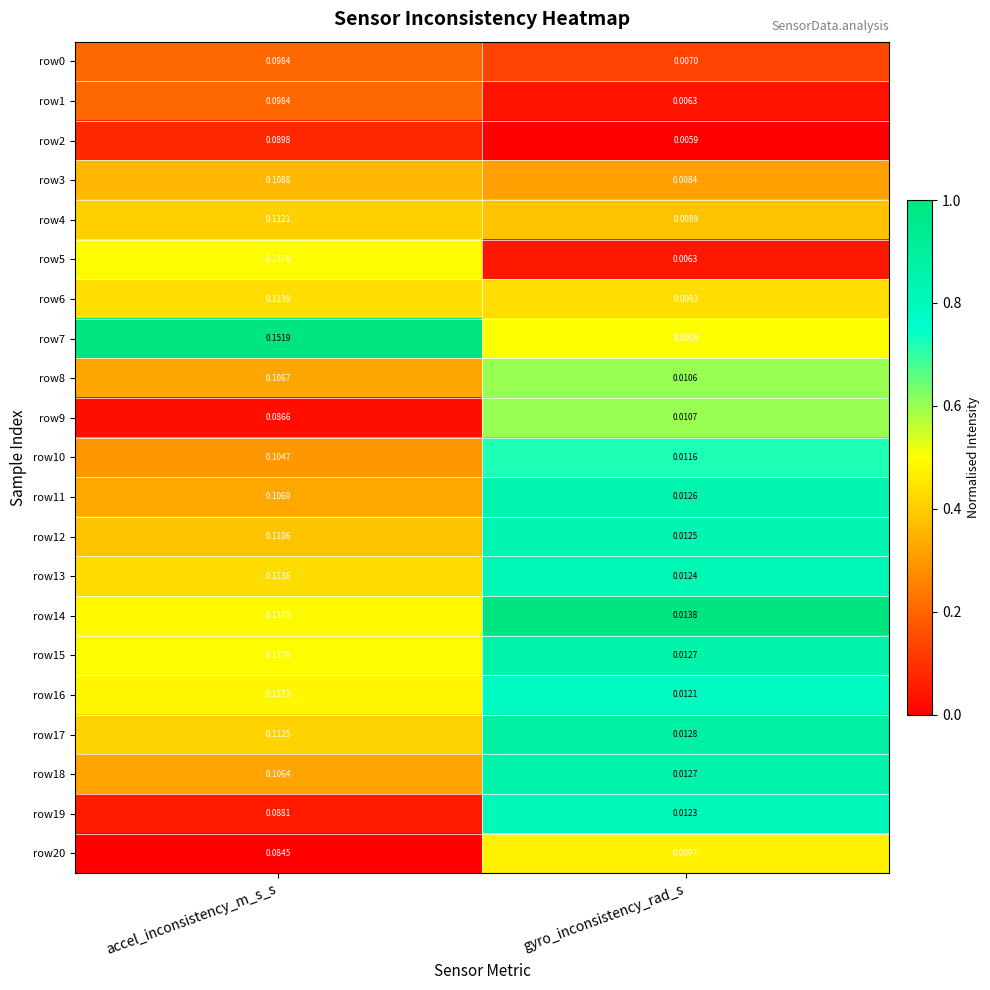

Which category has the lowest value in the row8 series?

gyro_inconsistency_rad_s